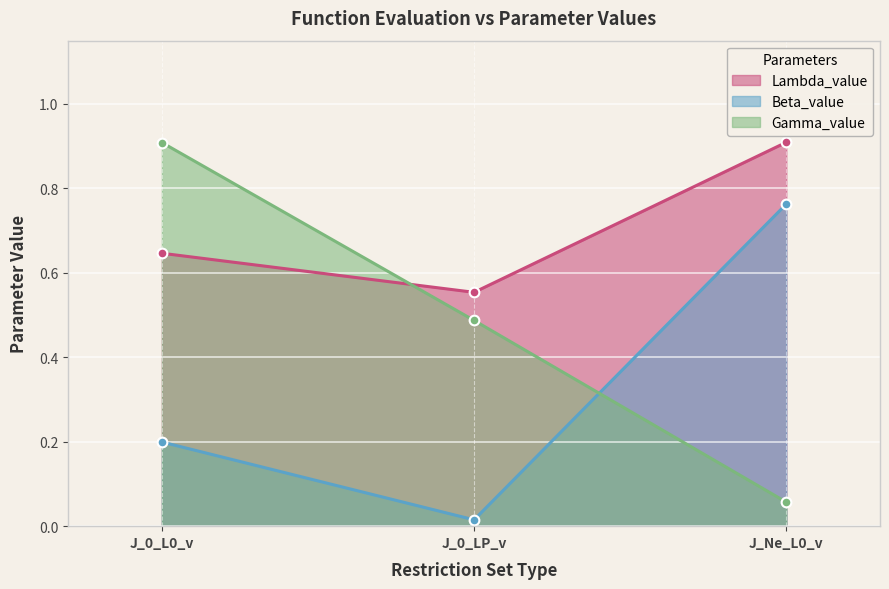

What is the value of the Gamma_value point at the 1st from the left?

0.9